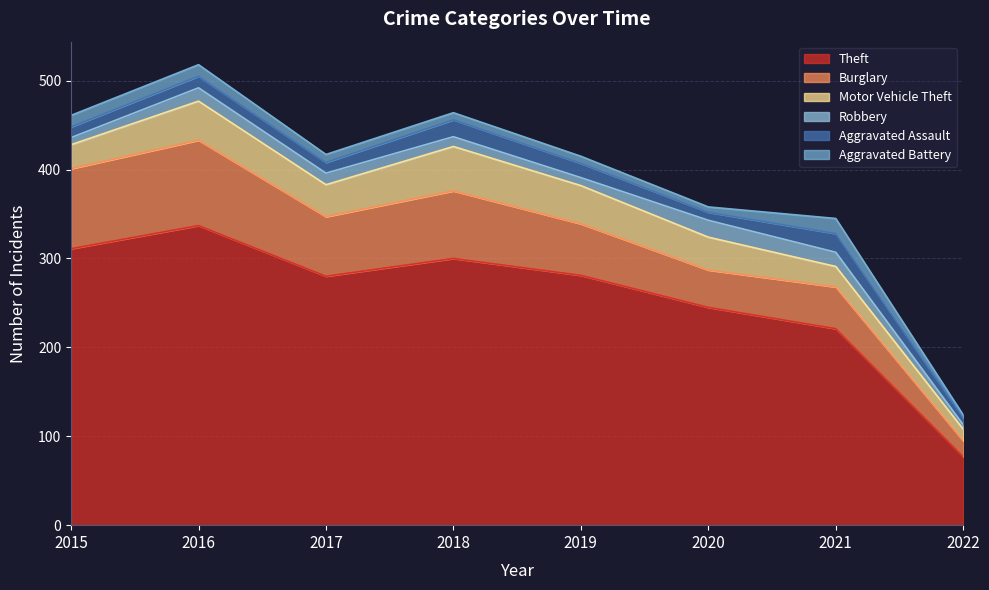

Rank the series at 2022 from highest to lowest value.

Theft, Burglary, Motor Vehicle Theft, Aggravated Assault, Robbery, Aggravated Battery